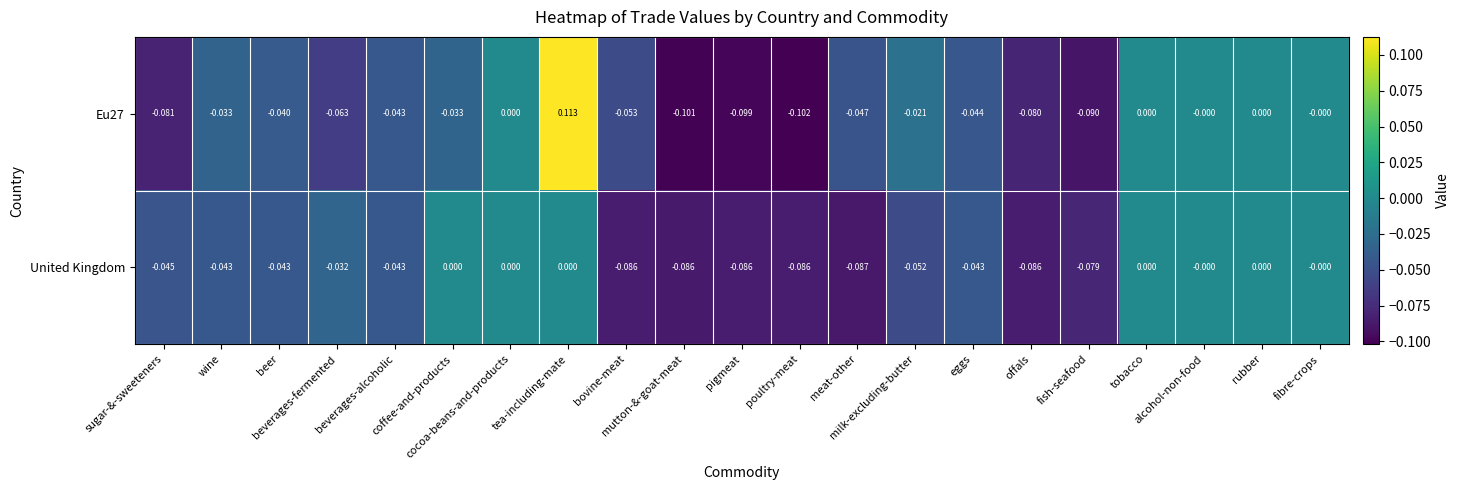

Rank the series at beverages-fermented from highest to lowest value.

United Kingdom, Eu27